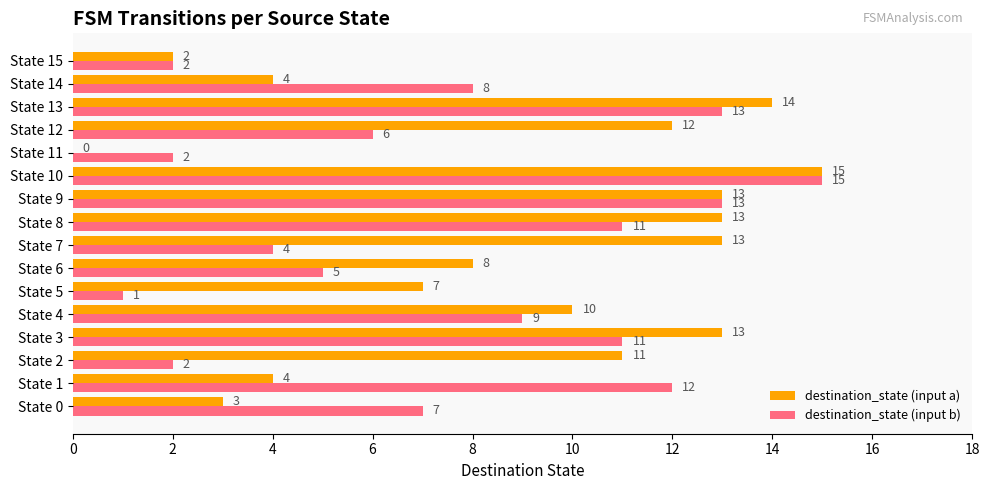

At which label is destination_state (input a) closest to 7?

State 5